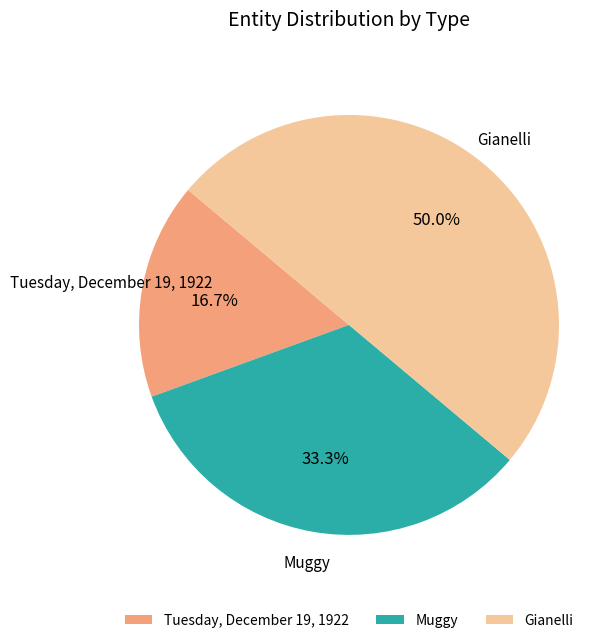

How many slices are in this pie chart?

3